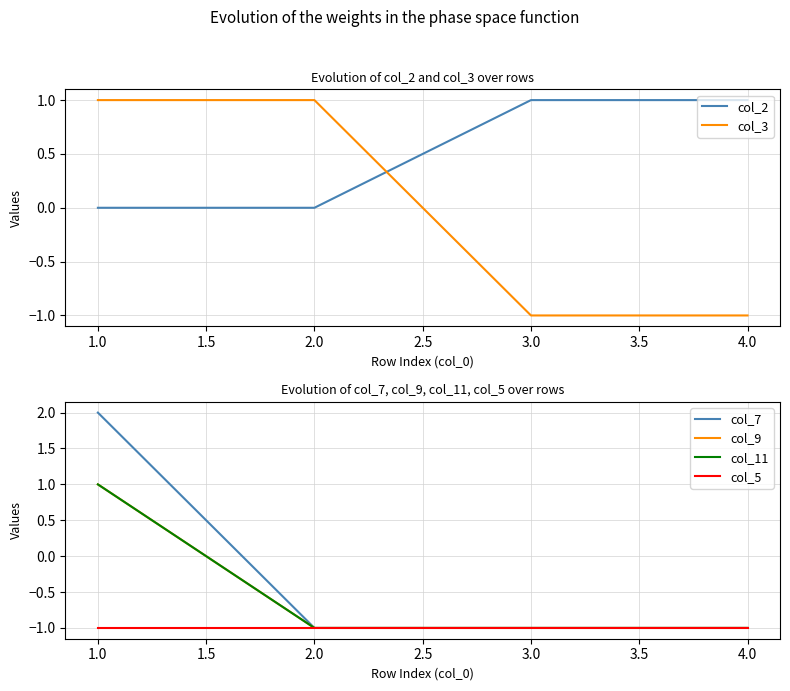

What is the minimum value shown in the chart?

-1